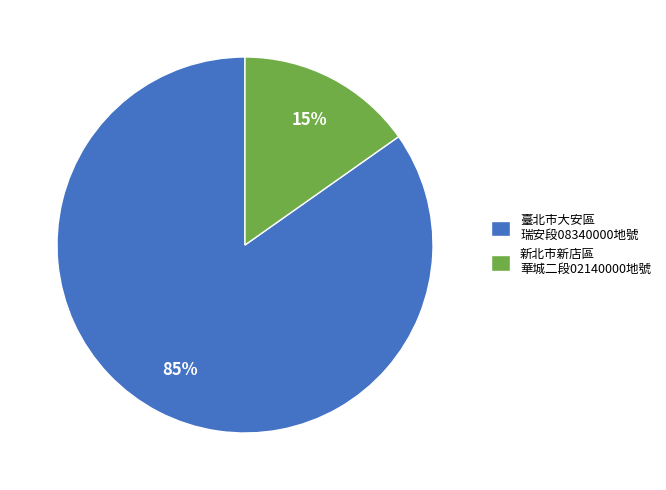

To the nearest percent, what portion does 臺北市大安區 瑞安段08340000地號 represent?

85%